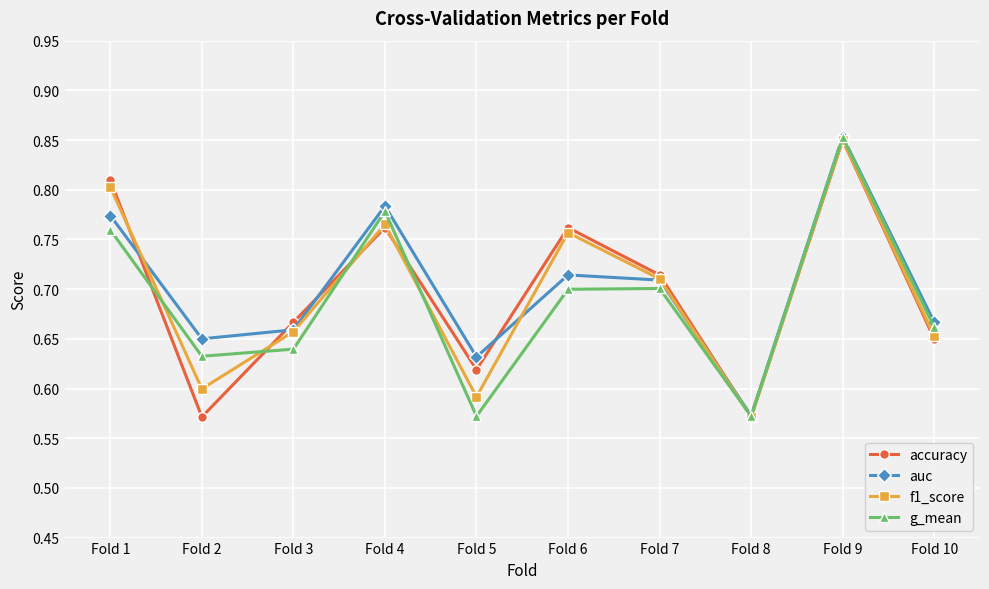

How many lines are shown in the chart?

4